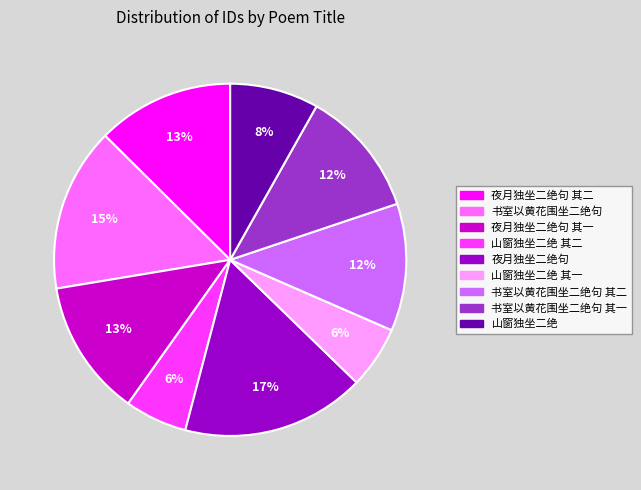

Is there any slice that represents more than half of the pie?

No